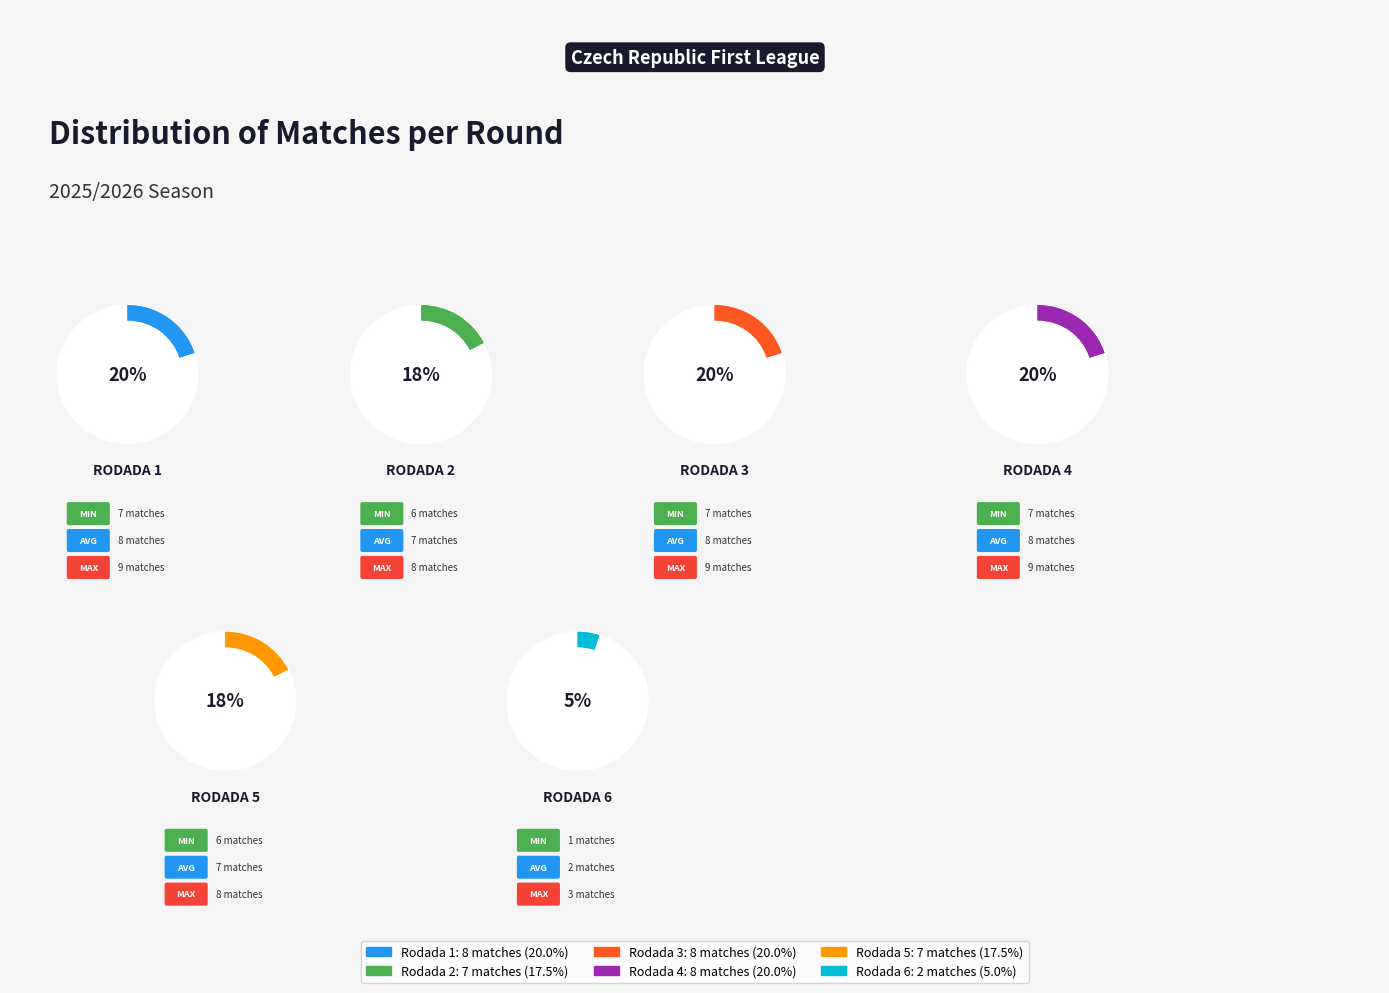

To the nearest percent, what portion does Rodada 1 represent?

20%